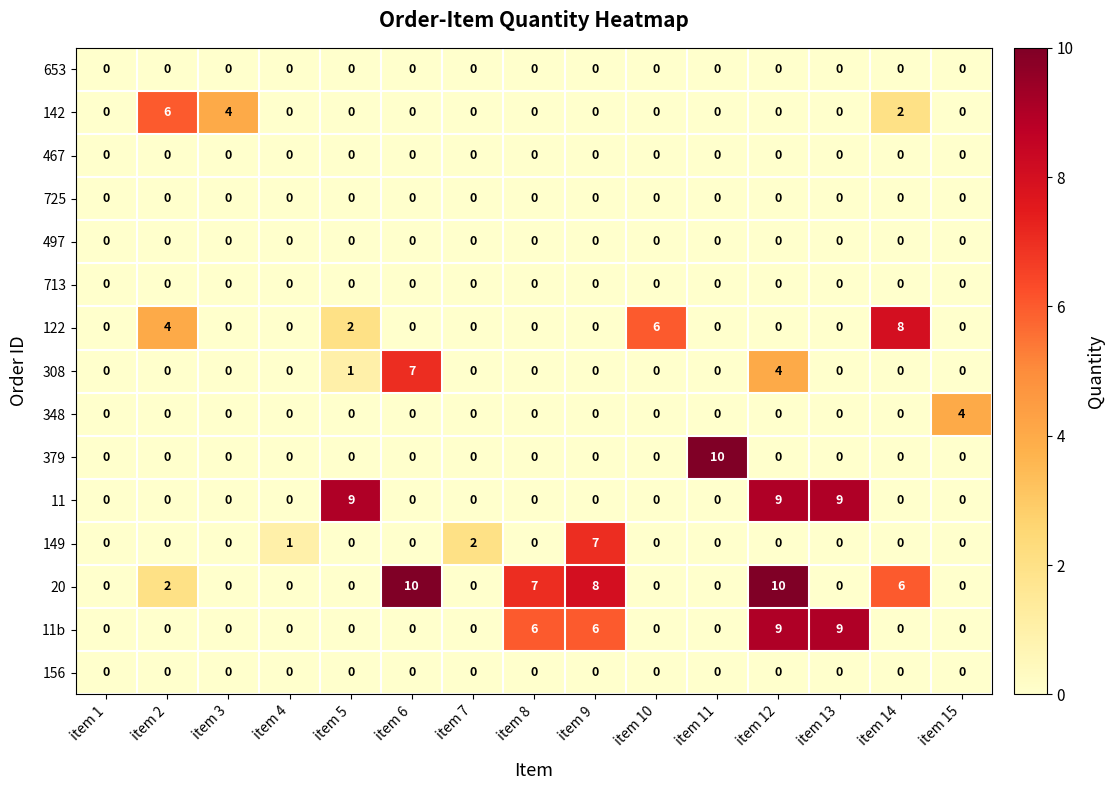

At which category is the sum across all series the highest?

item 12